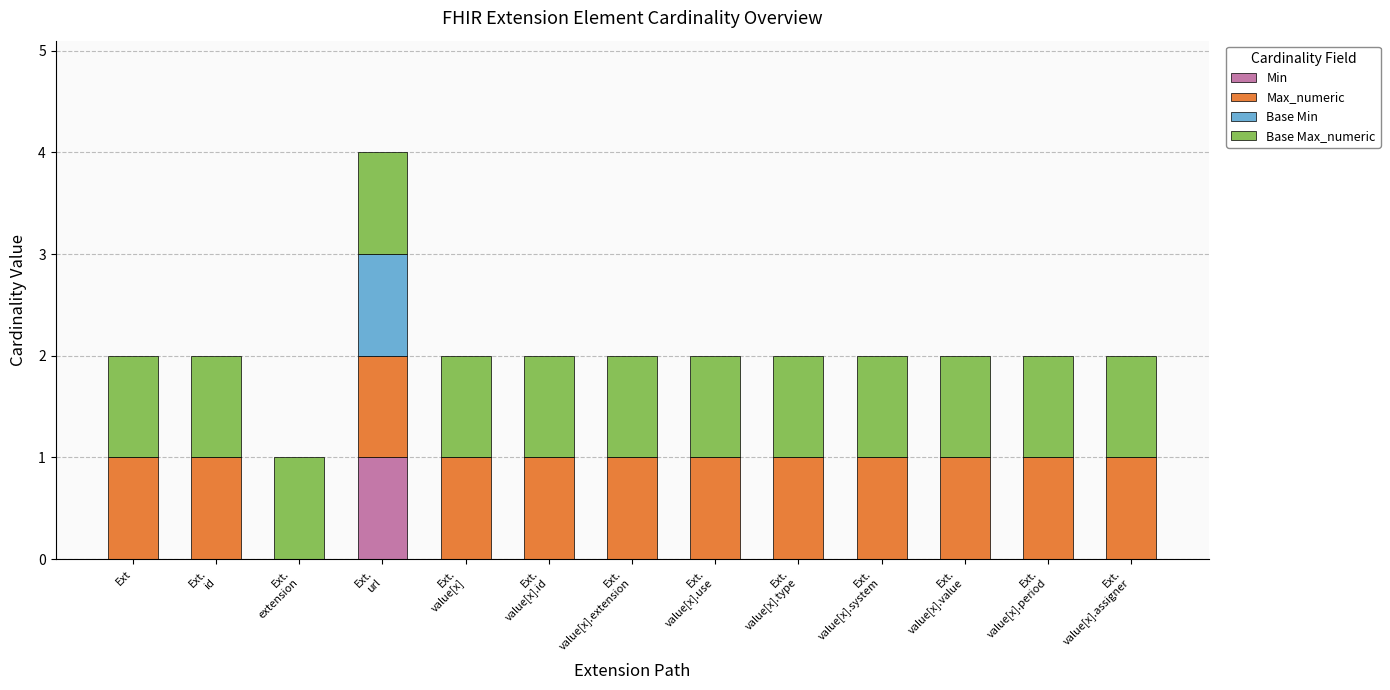

Are the bars grouped side by side (vs. stacked)?

No